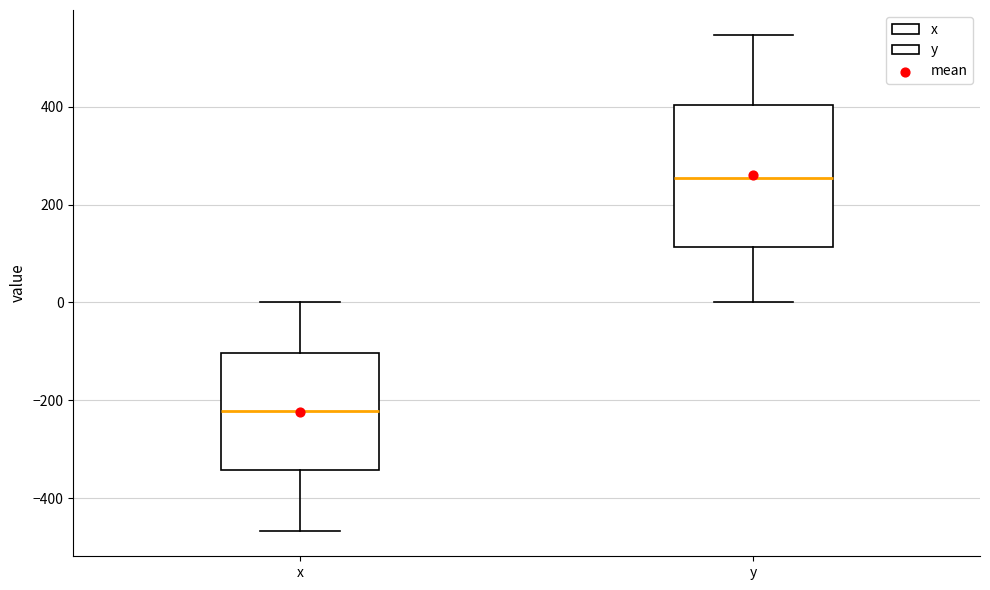

Which box has the highest median line?

y